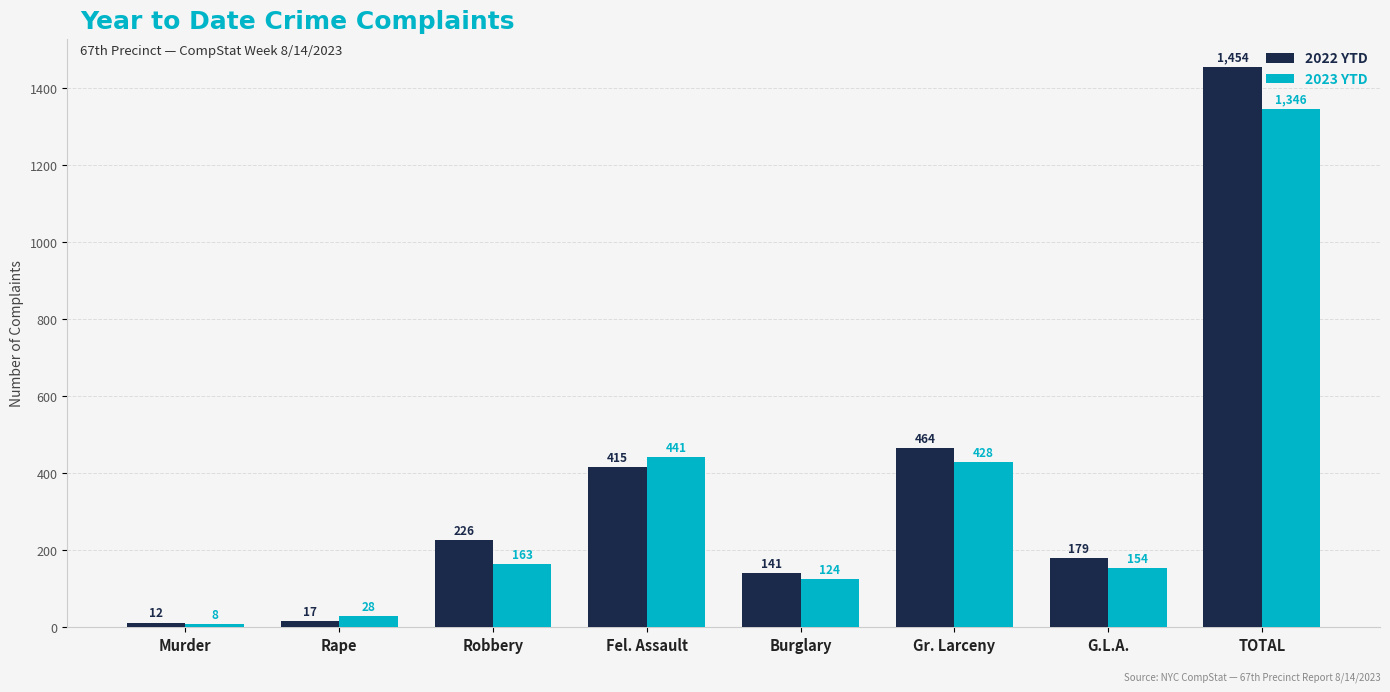

Reading right to left, list all the values displayed in this chart.

2022 YTD: 1454	179	464	141	415	226	17	12
2023 YTD: 1346	154	428	124	441	163	28	8